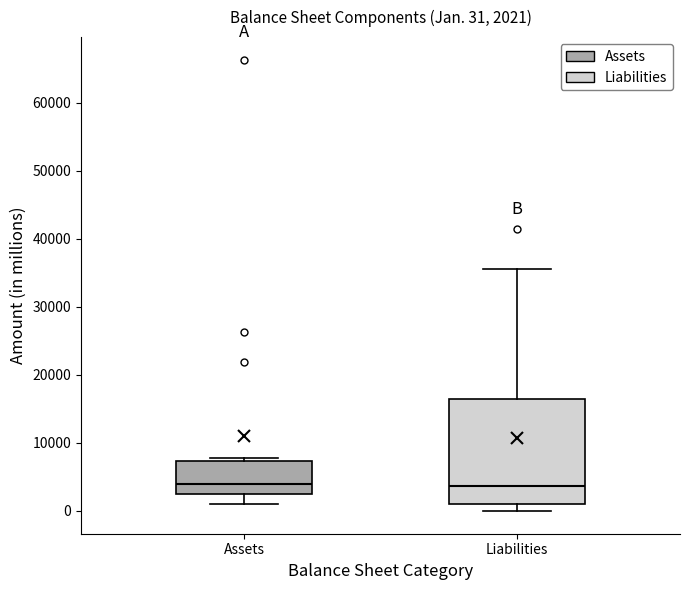

Which box is the tallest, from its lower edge to its upper edge?

Liabilities